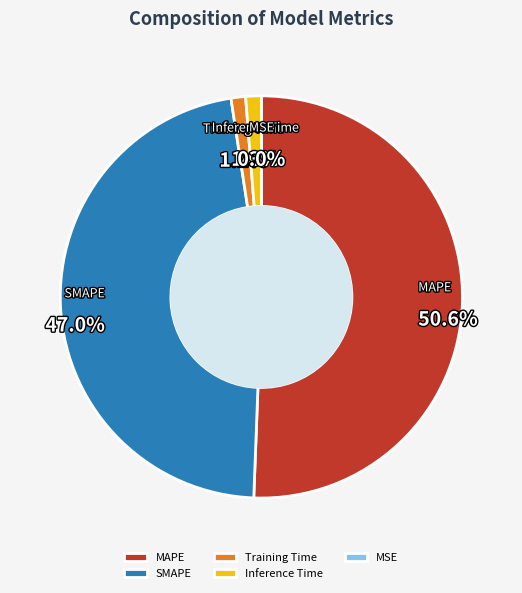

Rank the categories by value from lowest to highest.

MSE, Training Time, Inference Time, SMAPE, MAPE